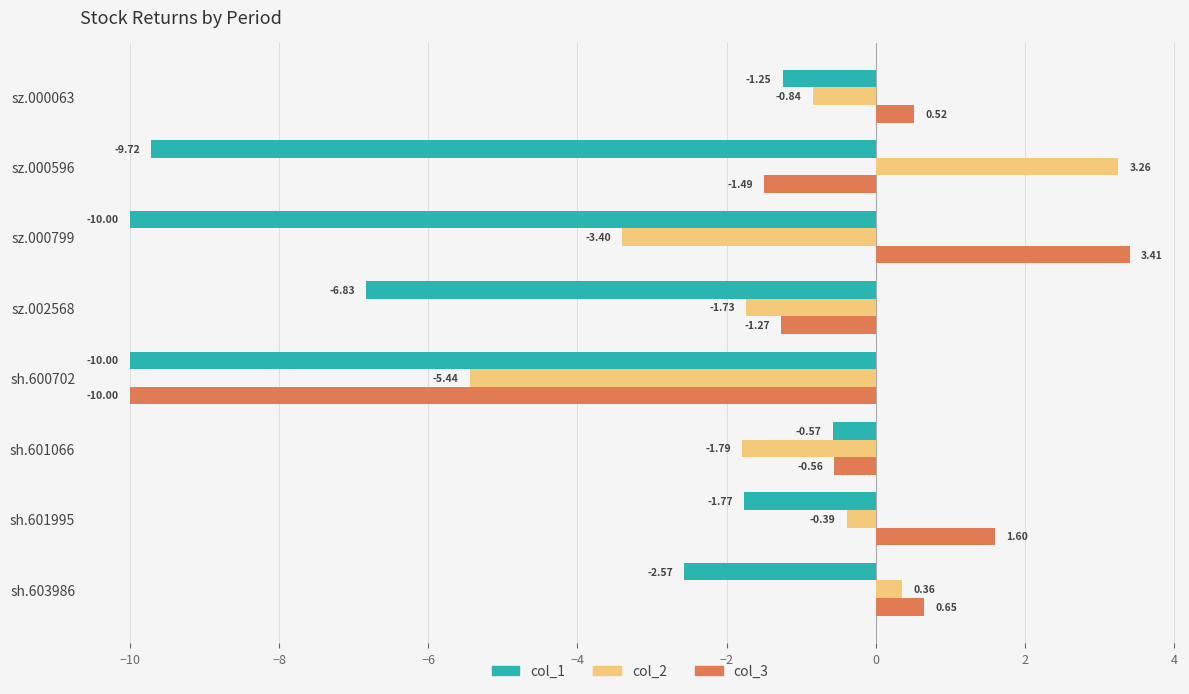

Which series has the largest range (max minus min)?

col_3